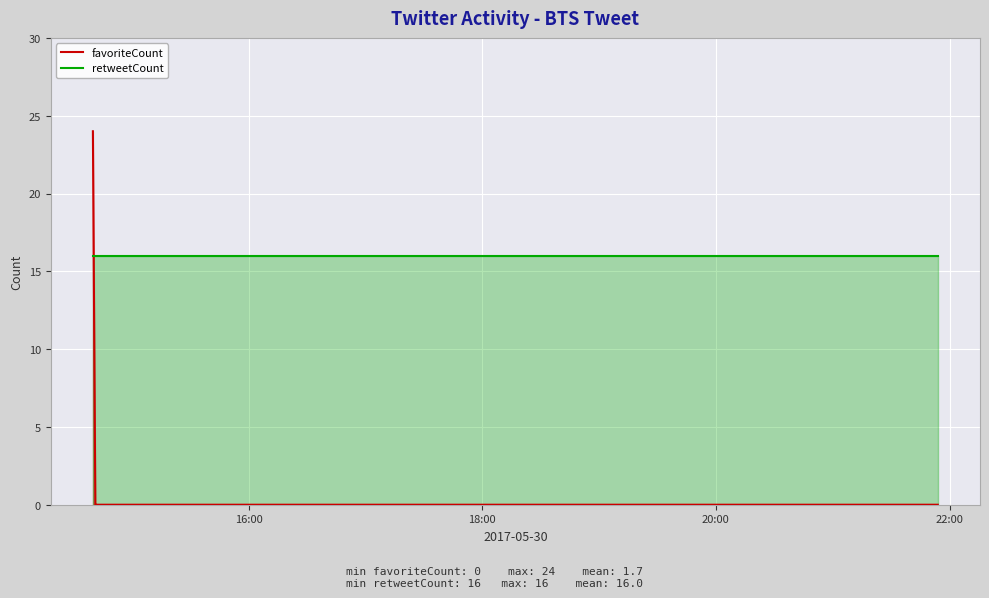

Reading left to right, transcribe all the data shown in this chart.

favoriteCount: 24	0	0	0	0	0	0	0	0	0	0	0	0	0
retweetCount: 16	16	16	16	16	16	16	16	16	16	16	16	16	16